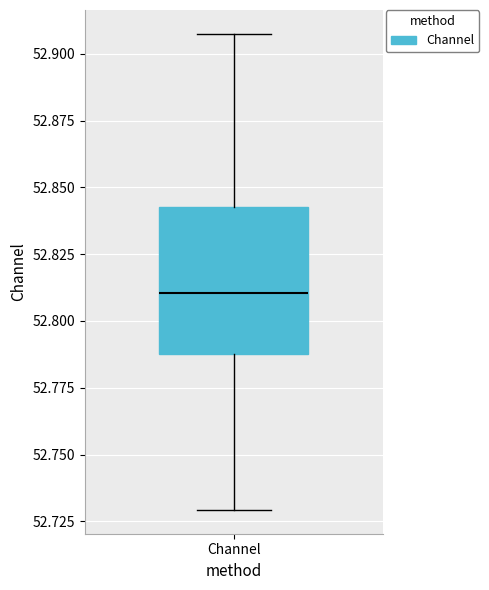

Where is the upper edge of the box for Channel on the y-axis? The values are not printed on the chart, so give them approximately, as read against the axis.

52.845